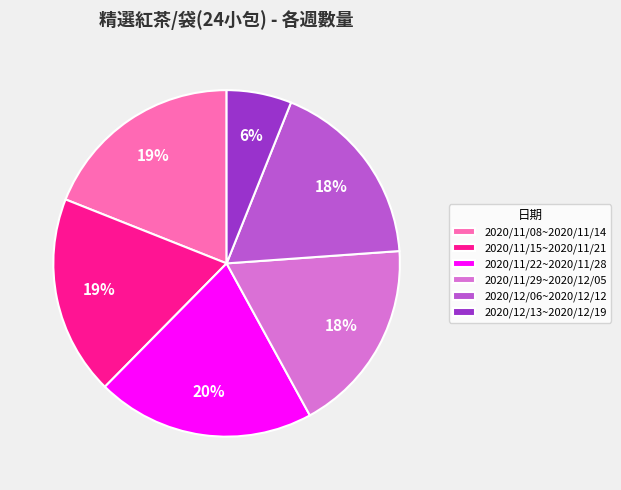

Does any single category account for the majority?

No